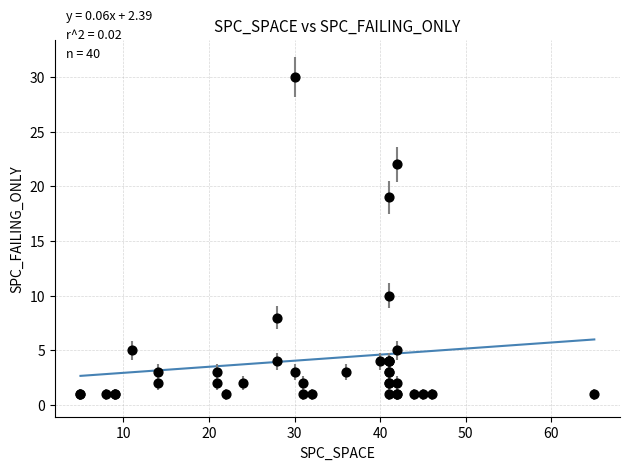

What Y value in the scatter plot is closest to 15?

19